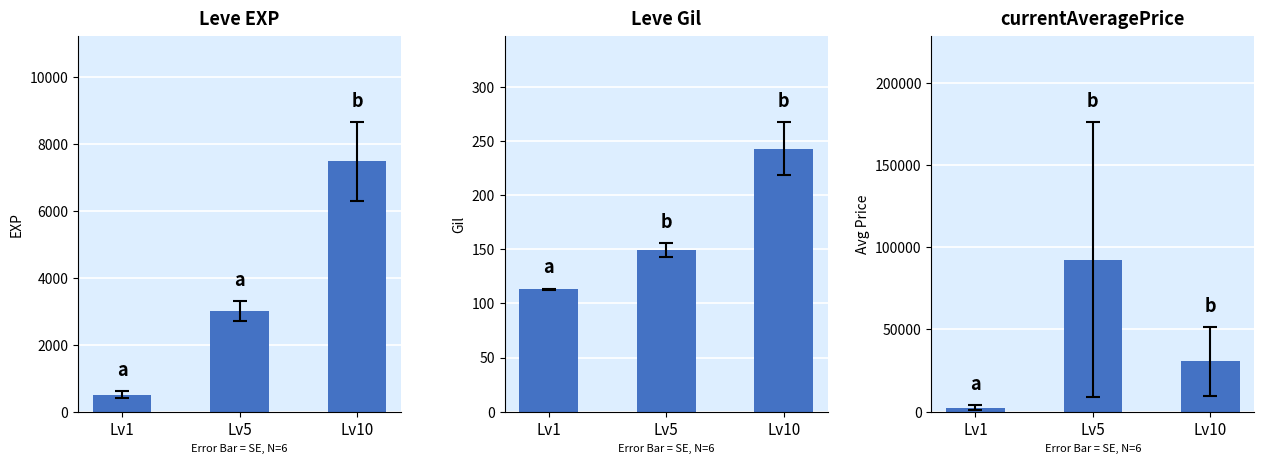

What is the value of the currentAveragePrice bar at the 3rd from the left?

30686.3